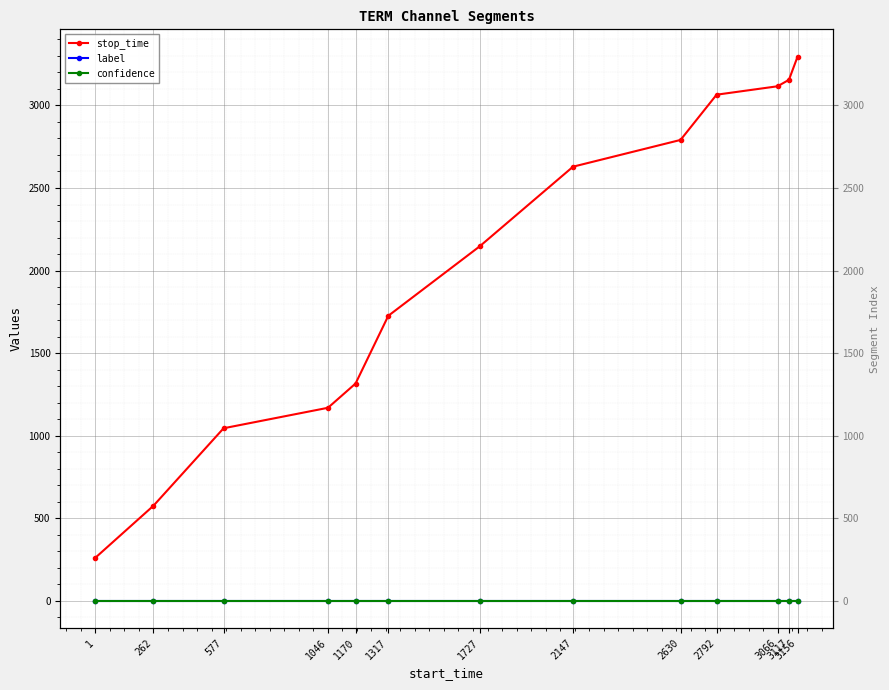

Rank the series by their maximum value, from highest to lowest.

stop_time, confidence, label